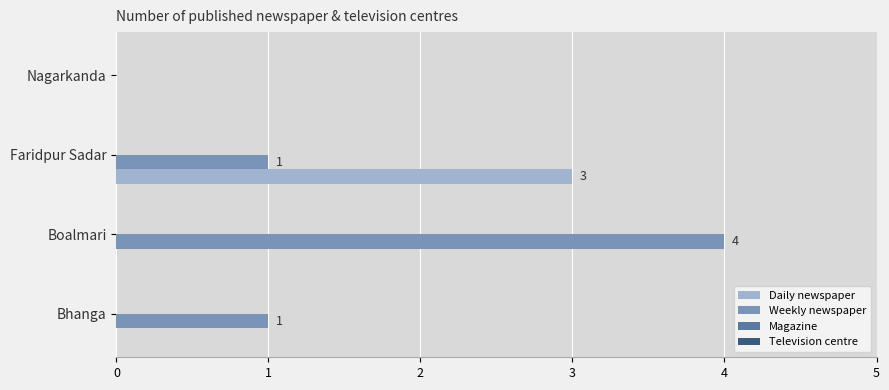

What is the sum of all Weekly newspaper values?

6